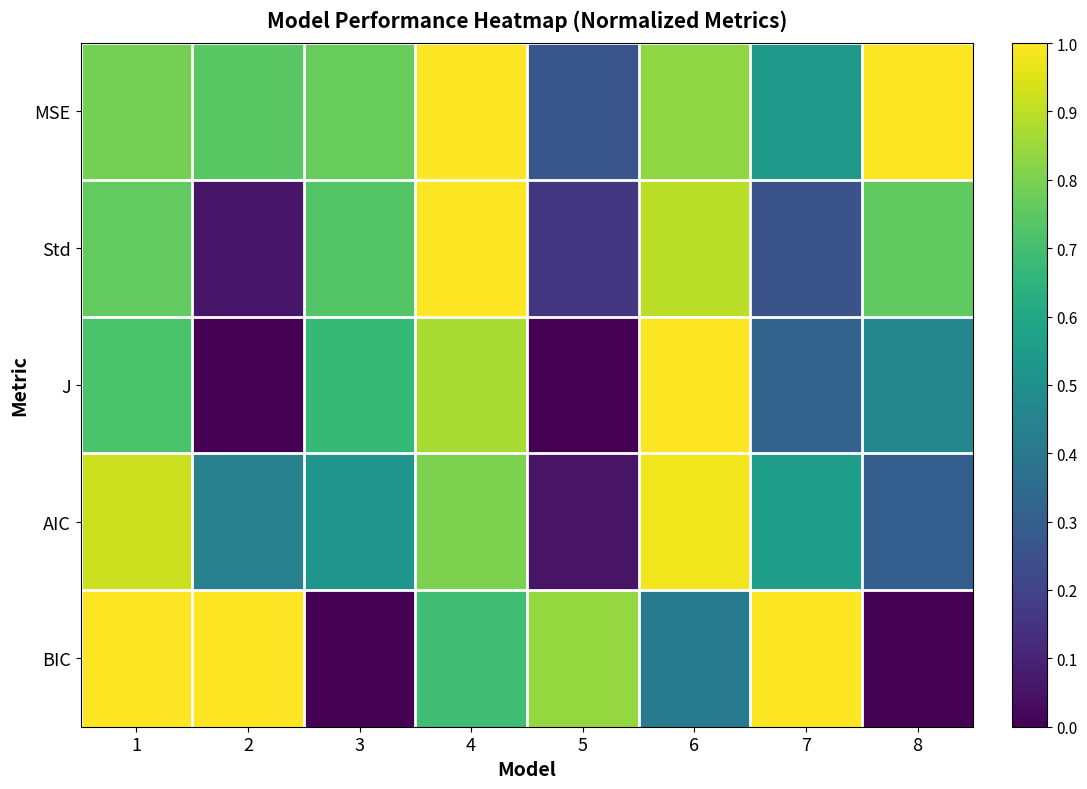

How many series are shown in this chart?

5